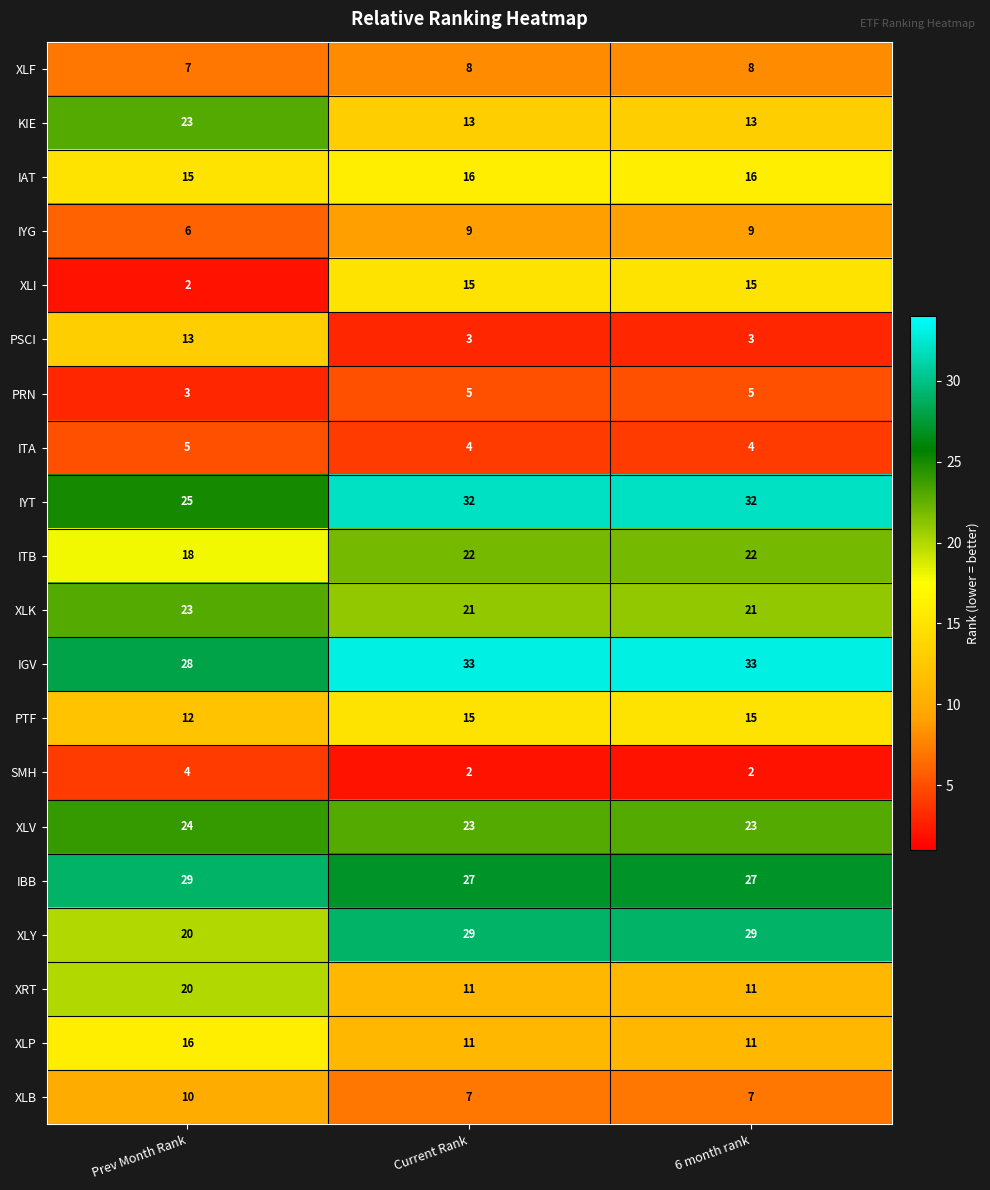

At how many categories does at least one series exceed 26?

3